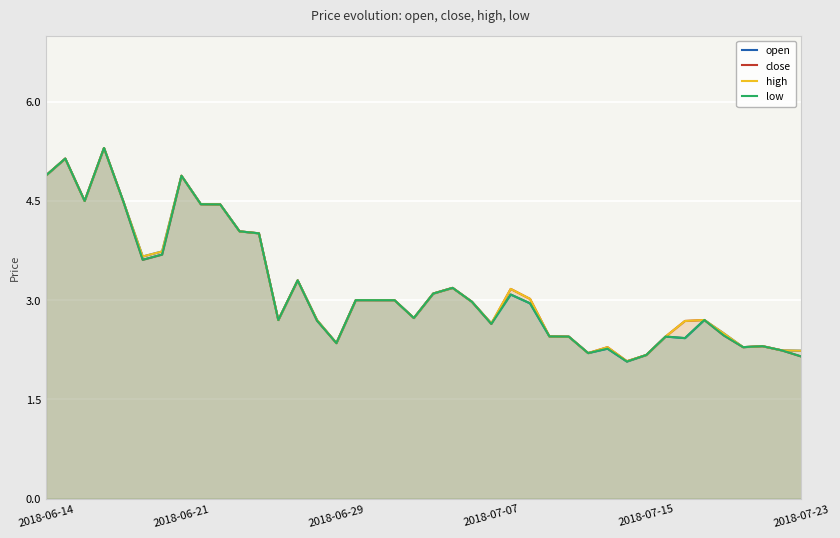

What is the highest value of the high series?

5.3